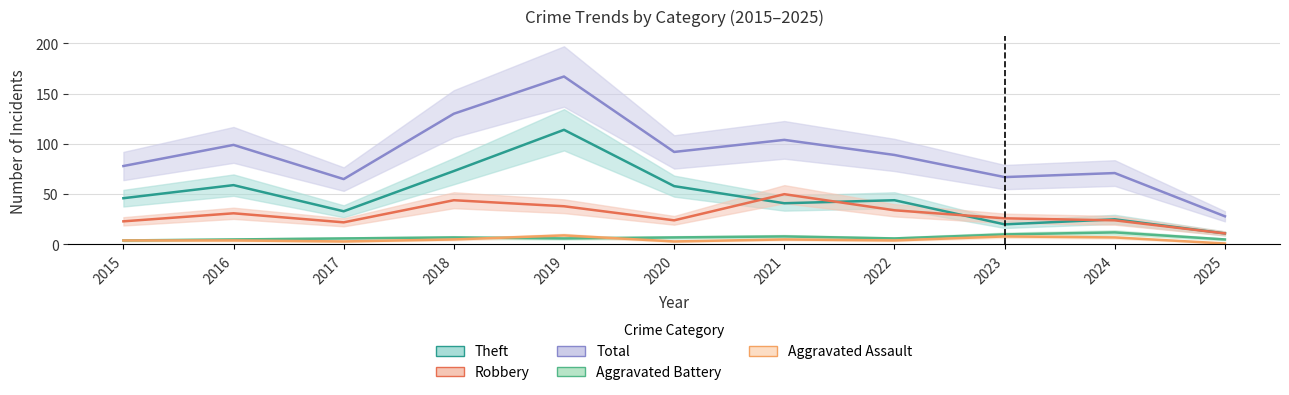

Does the chart display data point markers on the line(s)?

No